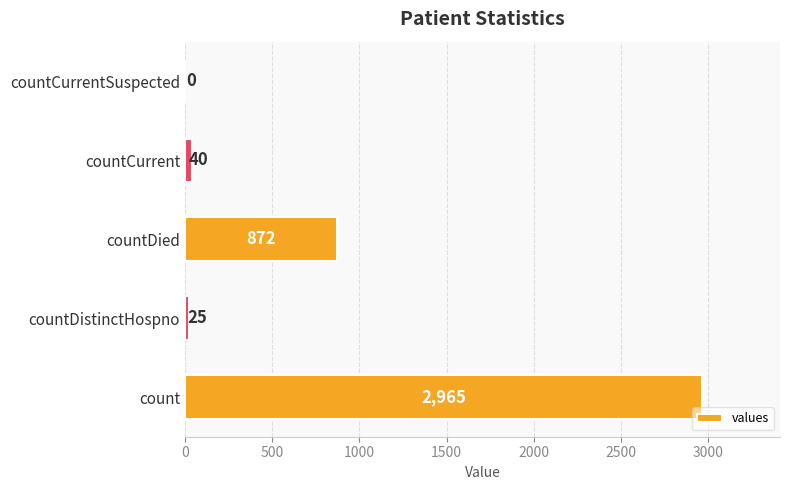

What is the maximum value shown in the chart?

2965